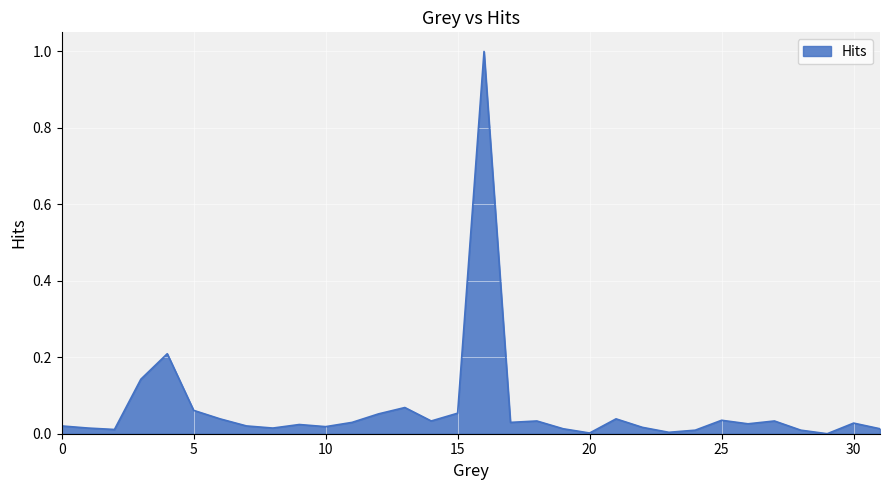

What is the difference between the maximum and minimum values?

1.0